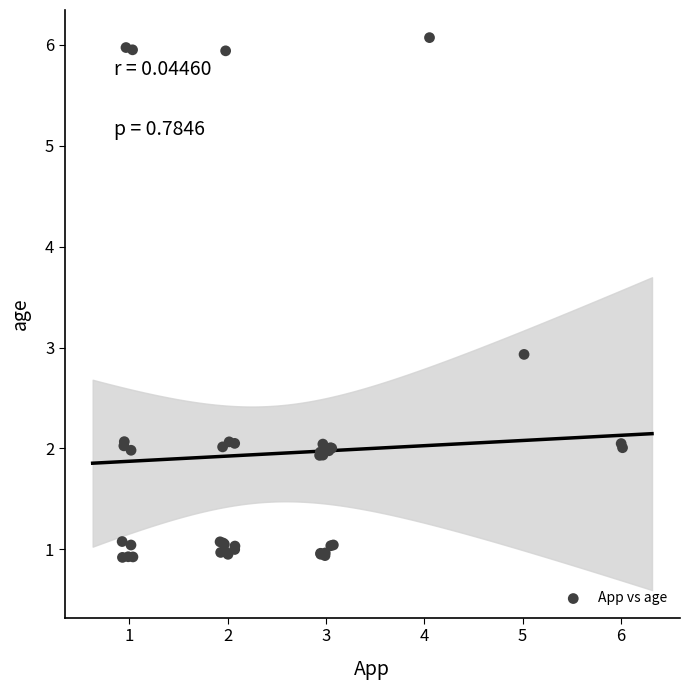

What Y value in the scatter plot is closest to 3?

2.9